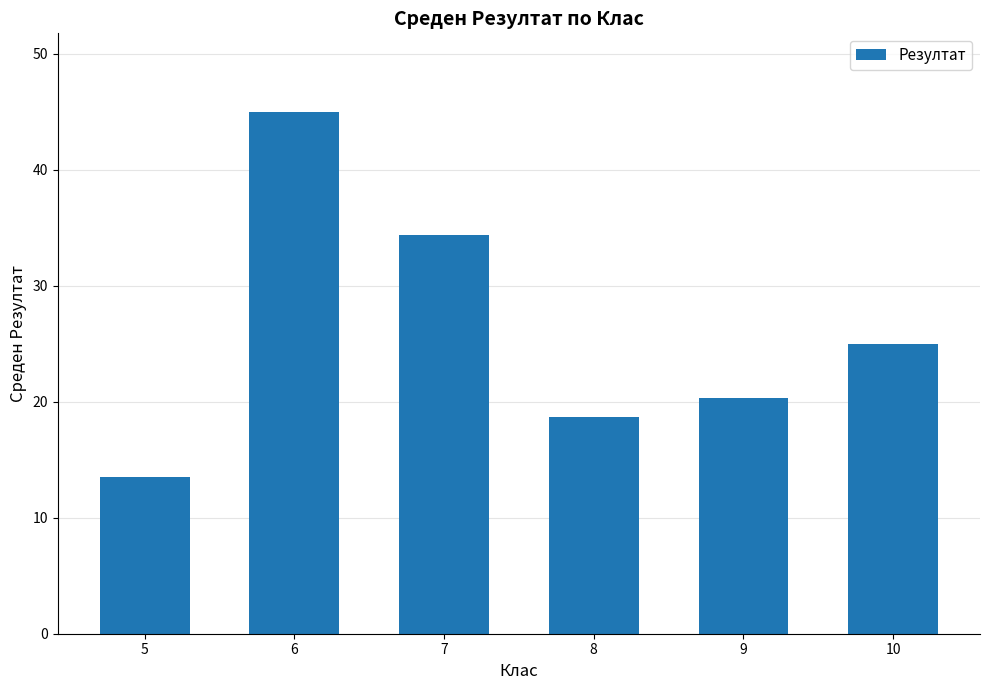

Reading left to right, transcribe all the data shown in this chart.

5=13.5	6=45.0	7=34.3	8=18.7	9=20.3	10=25.0